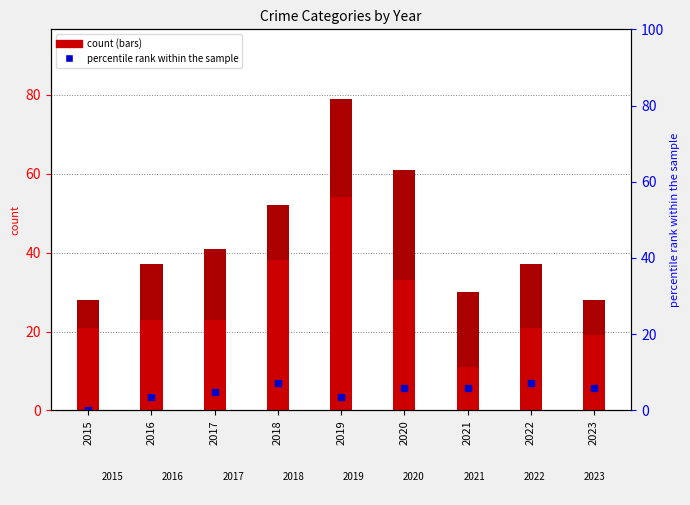

What is the spread (max minus min) of values at 2016?

19.4